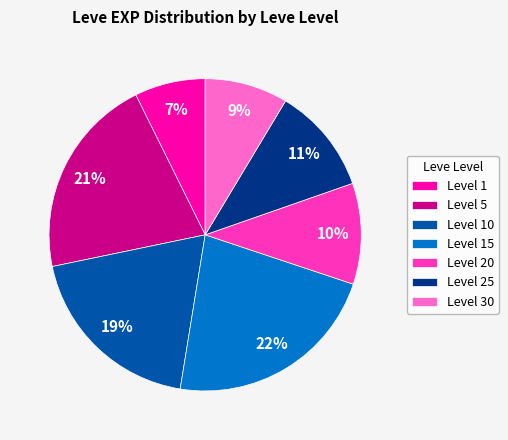

Between Level 5 and Level 25, which is larger?

Level 5